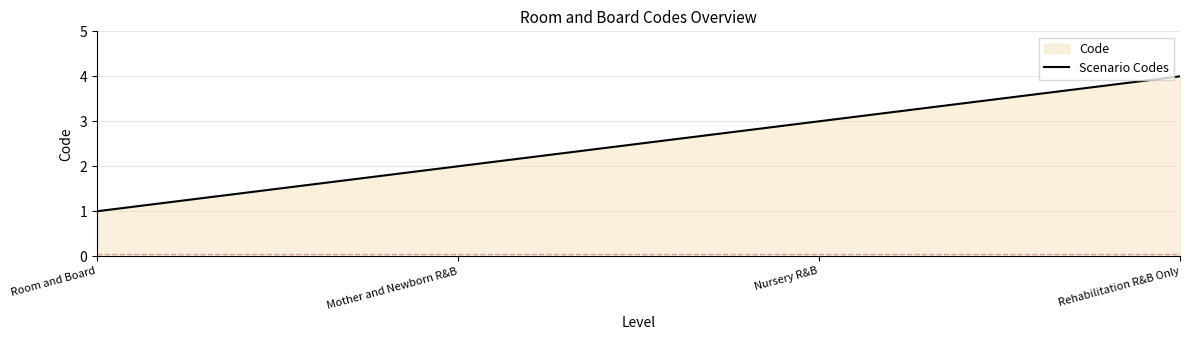

Is it true that the value at Nursery R&B is 5?

False